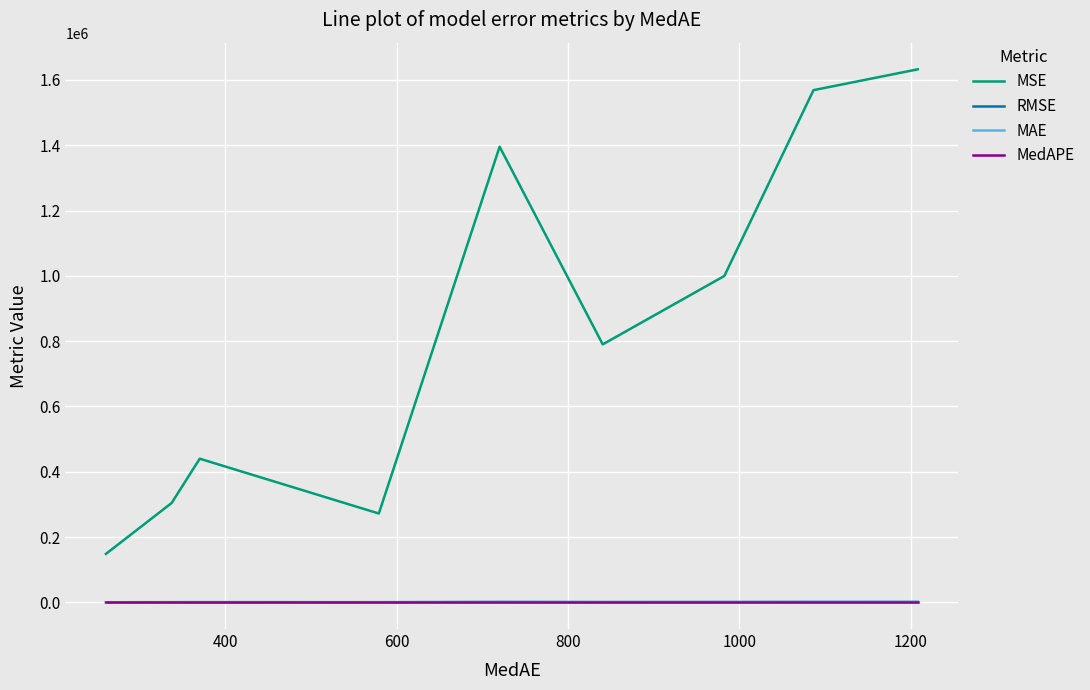

What is the sum of all RMSE values?

7722.6